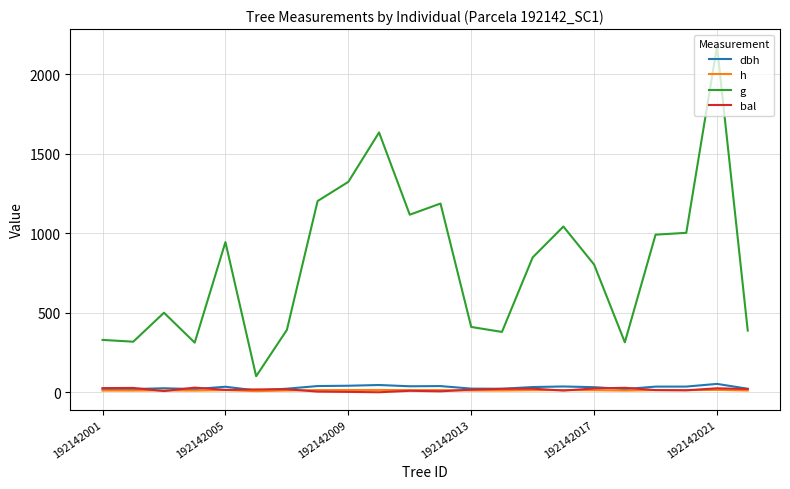

Which series has the widest spread of values?

g